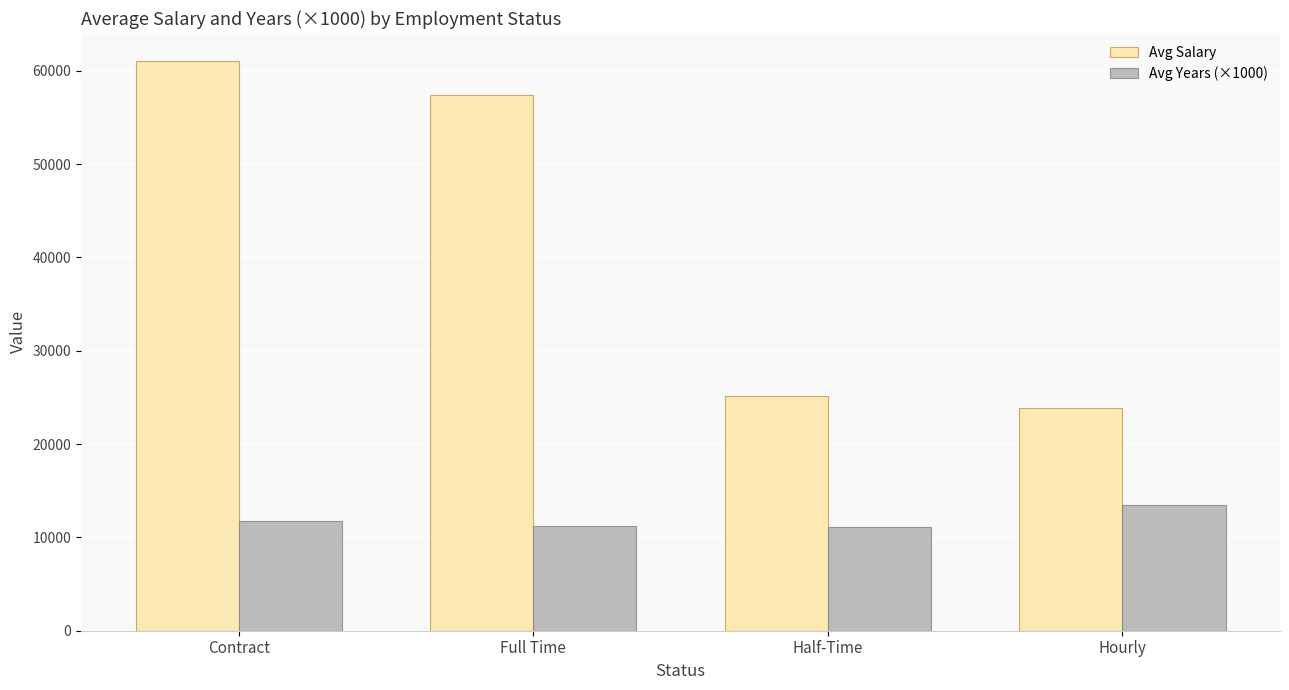

Are the bars grouped side by side (vs. stacked)?

Yes